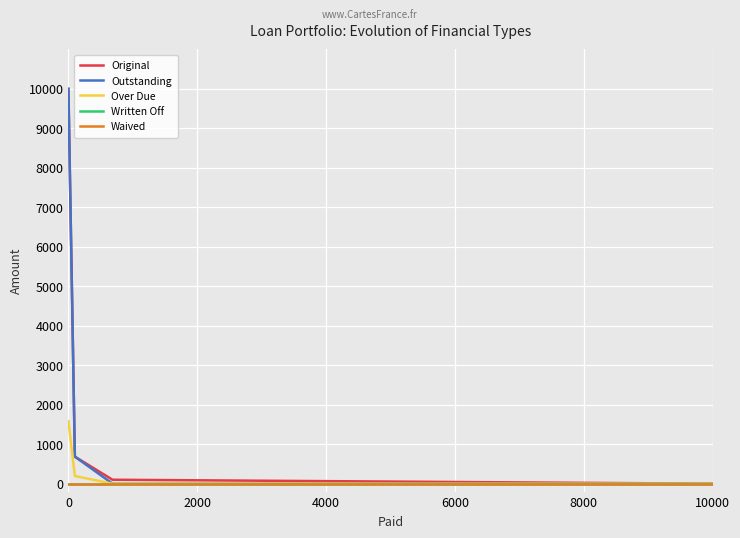

How many lines are shown in the chart?

5